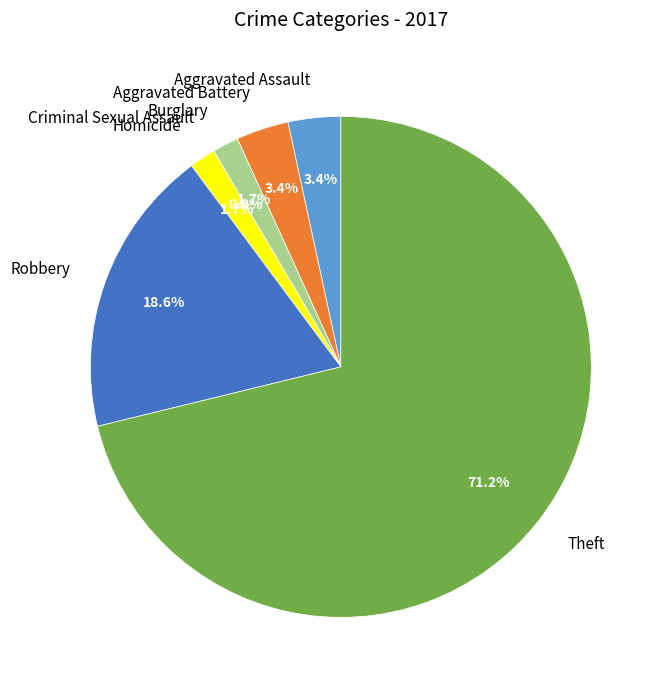

Approximately how many times larger is the value at Robbery compared to Aggravated Battery?

5.5